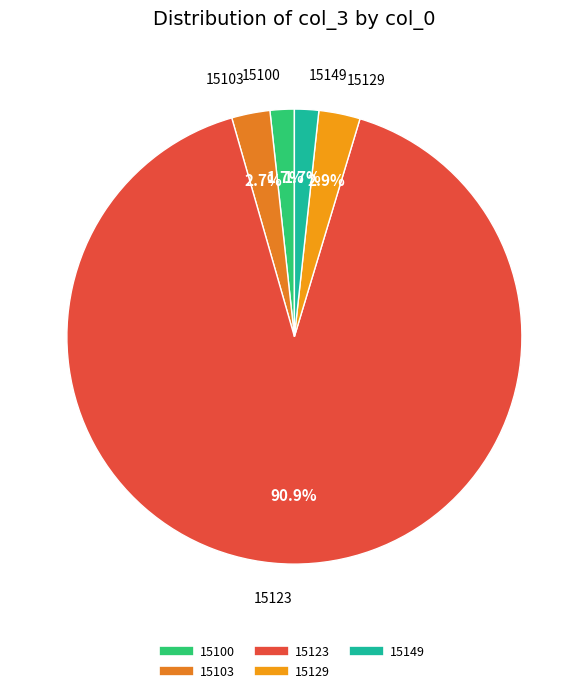

Which slice represents more than half of the pie?

15123